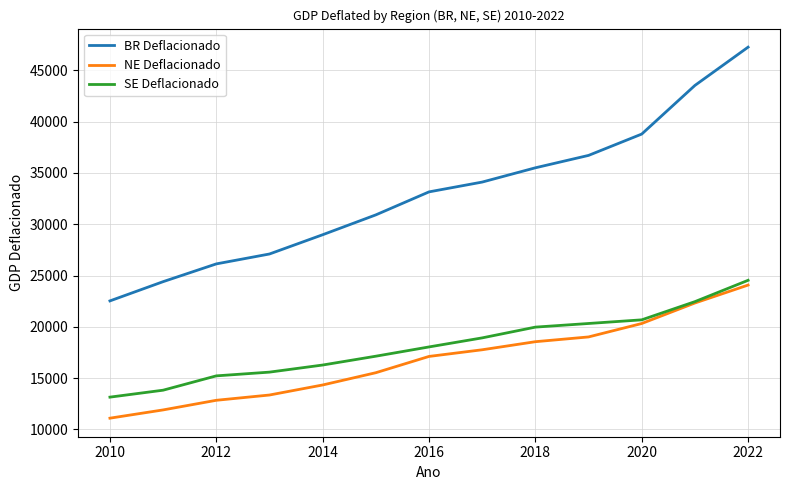

Which series has the largest total across all categories?

BR Deflacionado